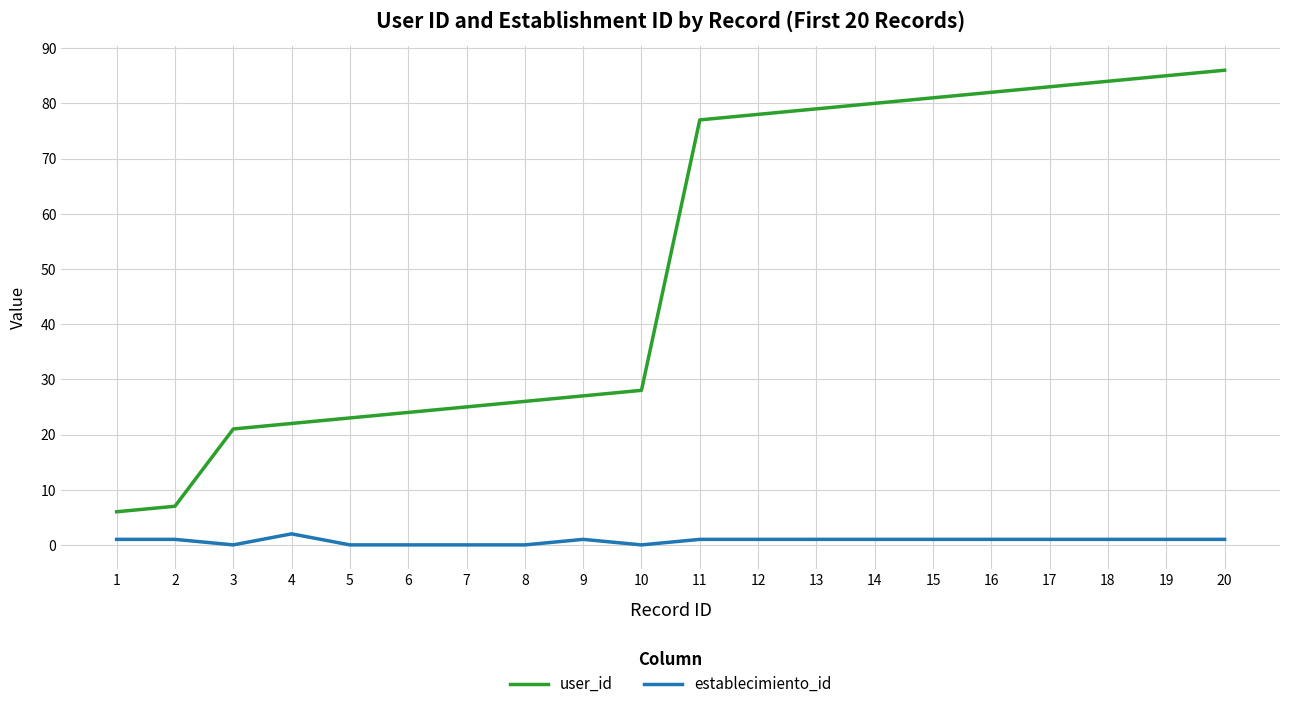

True or false: user_id and establecimiento_id intersect in this chart.

False